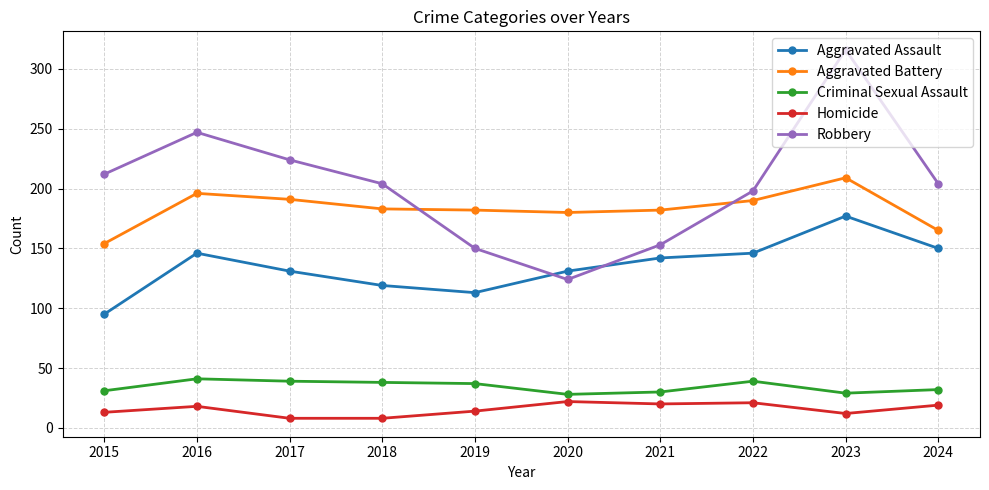

What is the sum of the Criminal Sexual Assault values at 2019 and 2024?

69